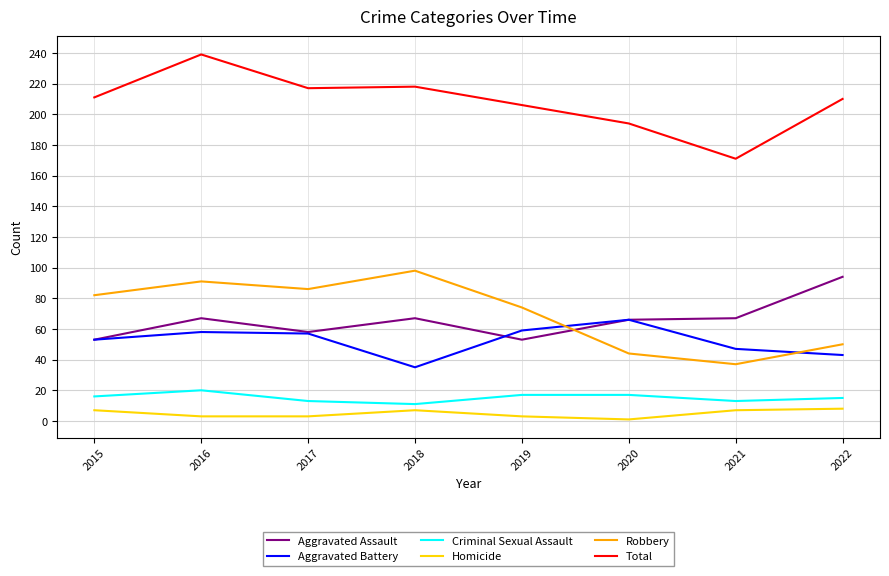

The value of Total at 2019 is 97. True or false?

False